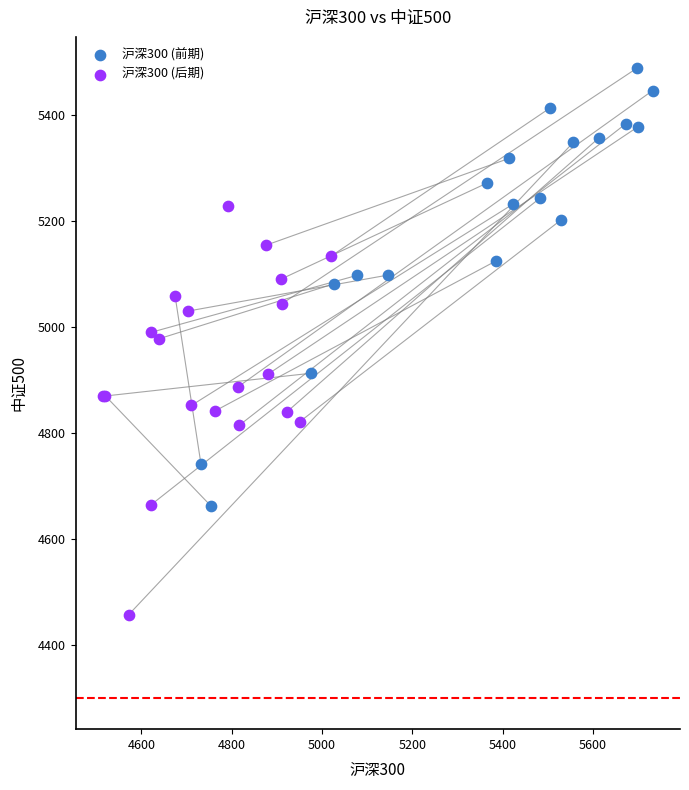

Which series reaches the minimum Y coordinate?

沪深300 (后期)